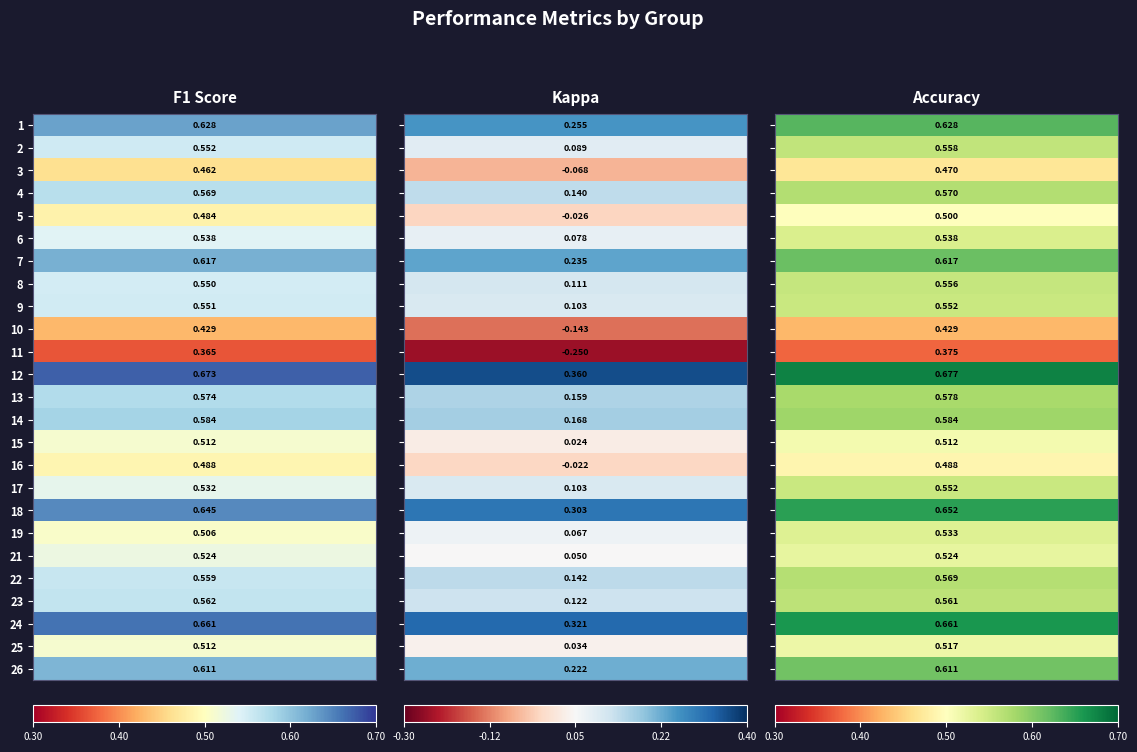

What is the highest value of the f1 series?

0.7